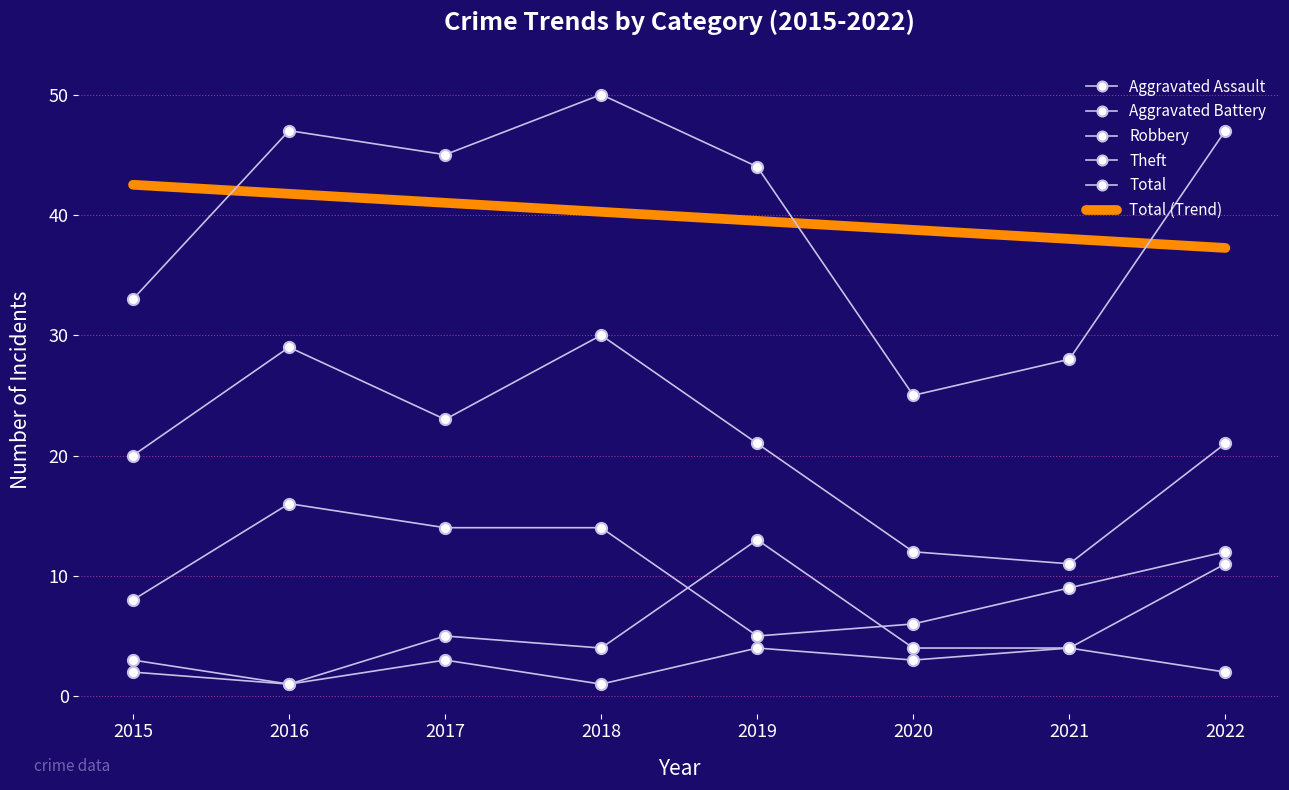

At how many categories does at least one series exceed 5?

8